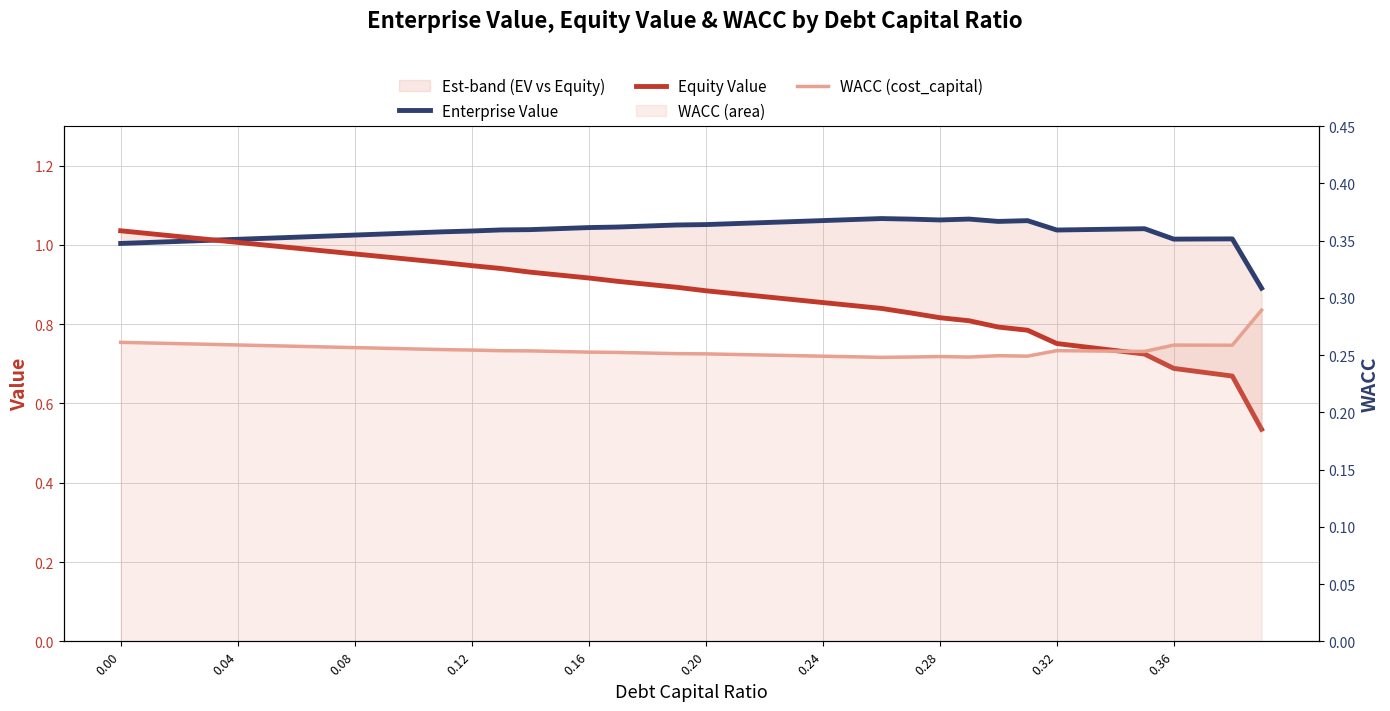

What is the total value across all series at 0.00?

2.3